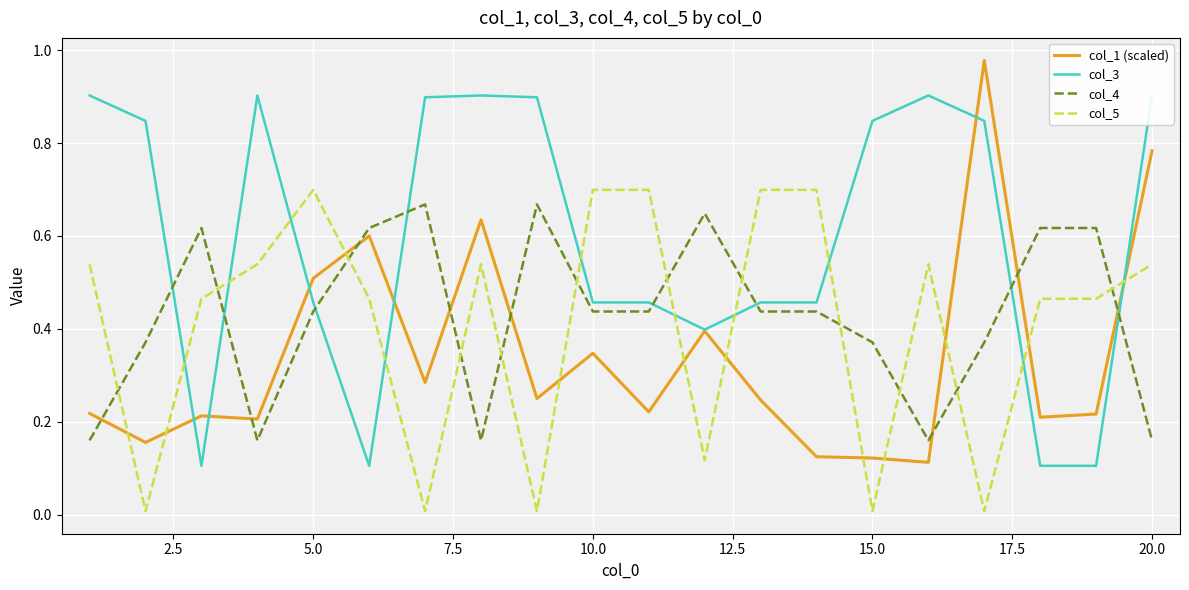

Which series ends up on top after the final intersection of col_1 (scaled) and col_4?

col_1 (scaled)